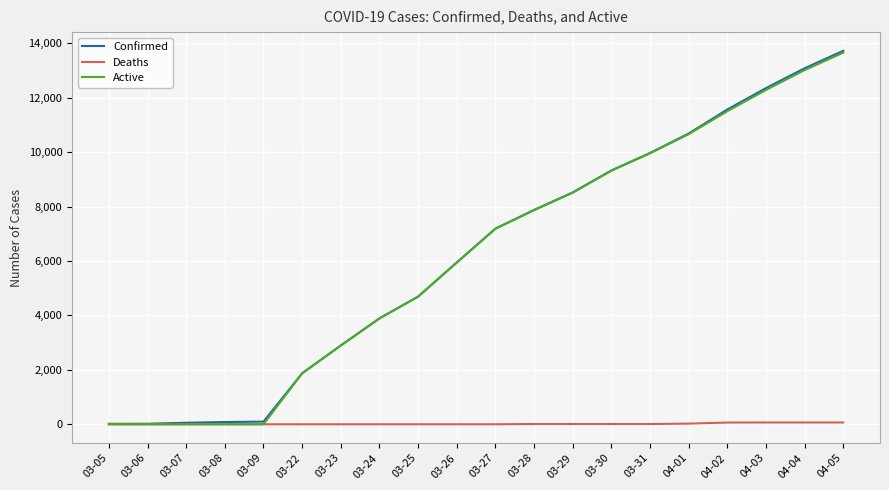

The value of Active at 03-28 is 4535. True or false?

False